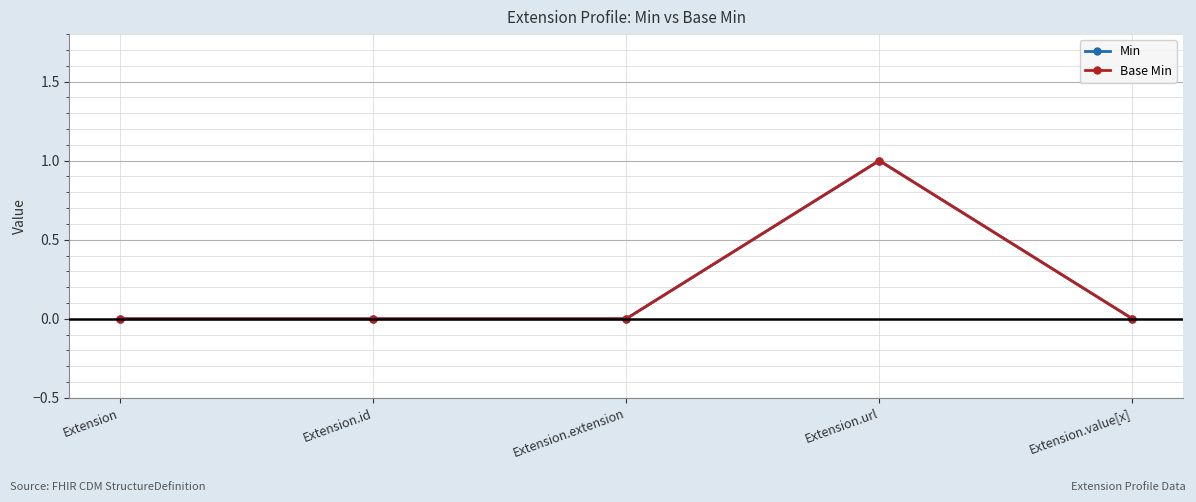

Is this an area chart (filled region under the line)?

No